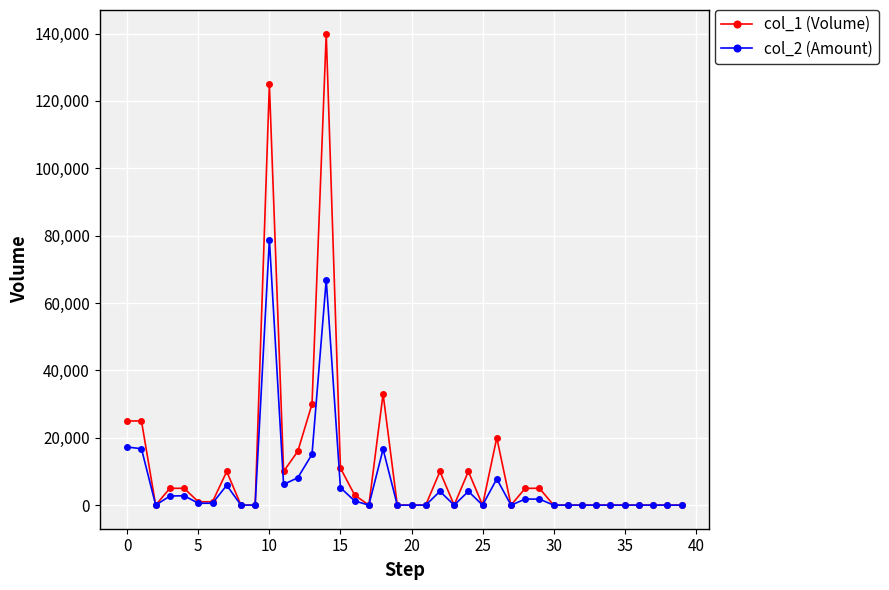

True or false: col_1 (Volume) has more than 1 interior local peaks.

True